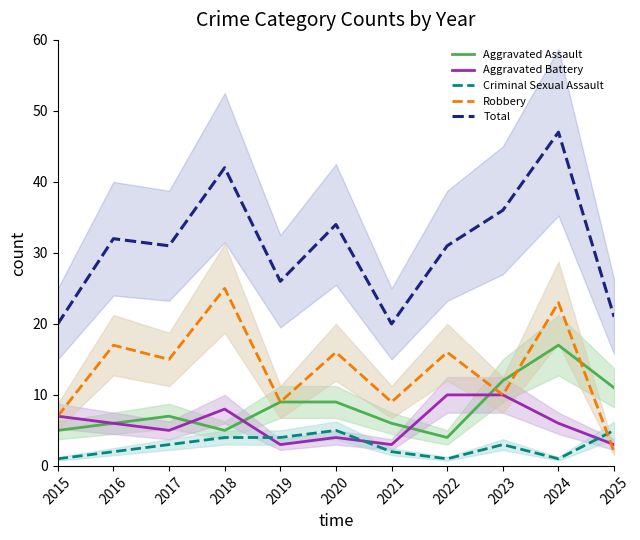

True or false: Criminal Sexual Assault and Aggravated Assault cross at least once.

False